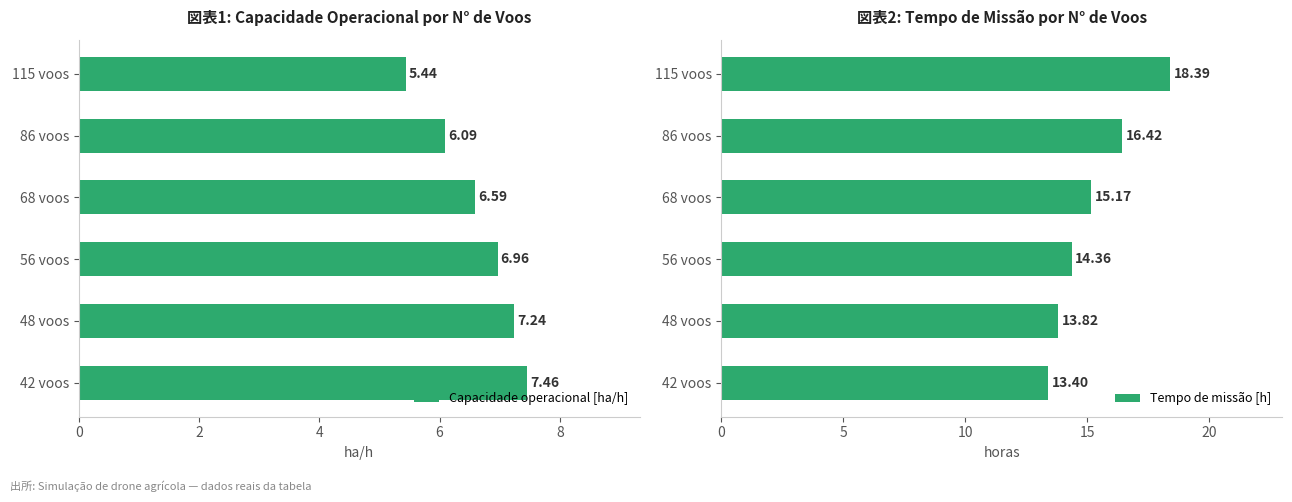

What is the minimum value shown in the chart?

5.4